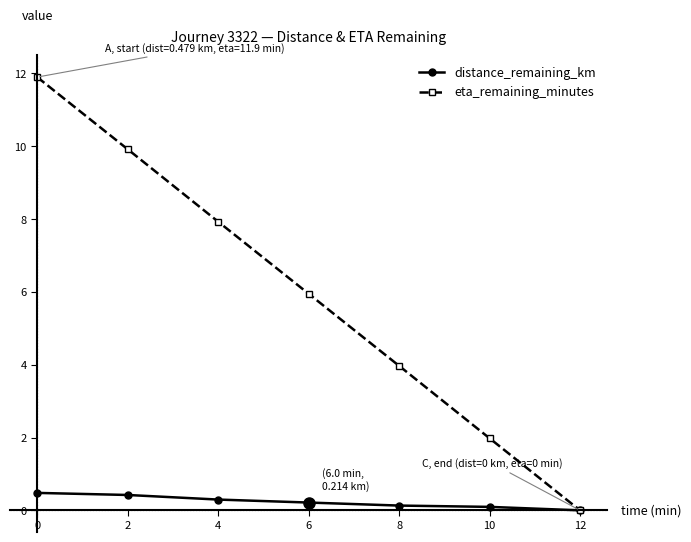

Is it true that eta_remaining_minutes equals 6.7 at 8?

False